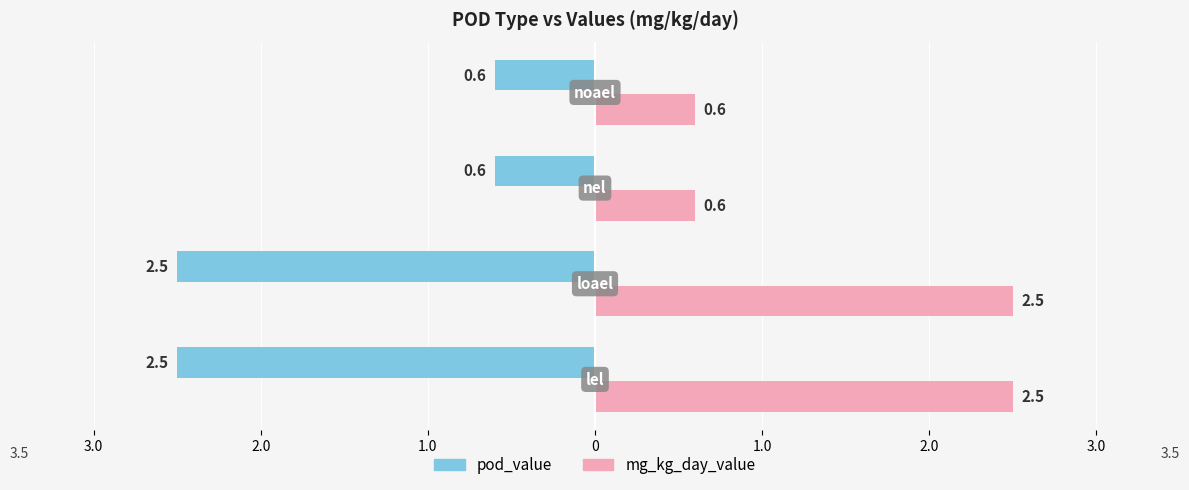

Does the chart contain any negative values?

No